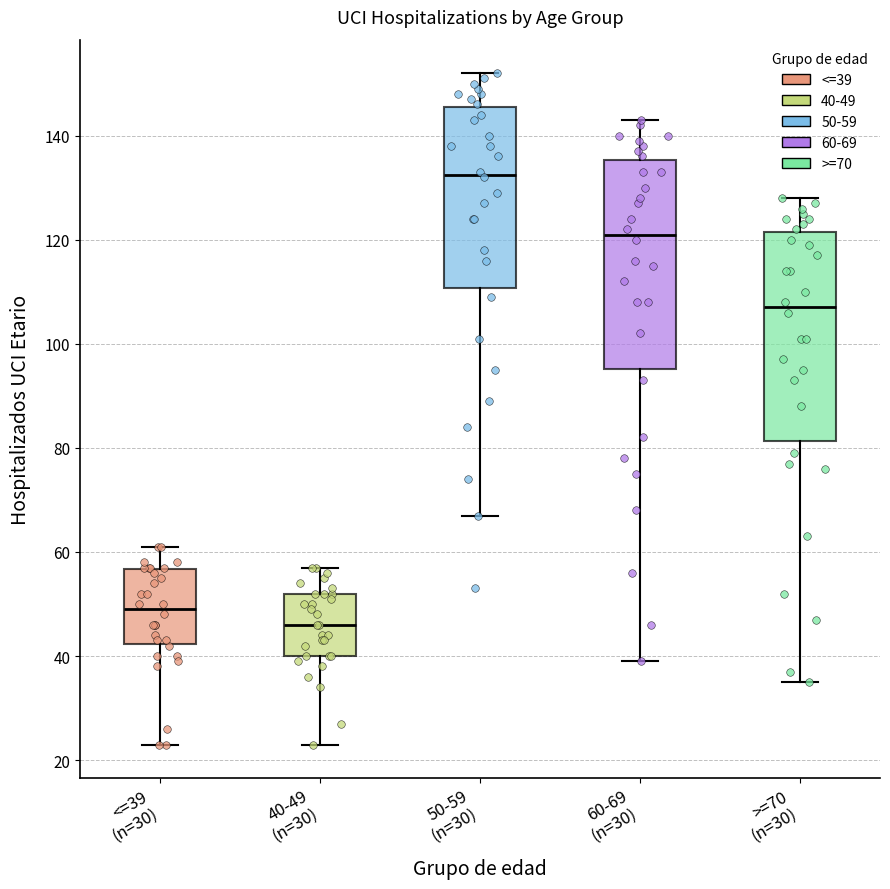

Where is the lower edge of the box for 40-49 (n=30) on the y-axis? The values are not printed on the chart, so give them approximately, as read against the axis.

40